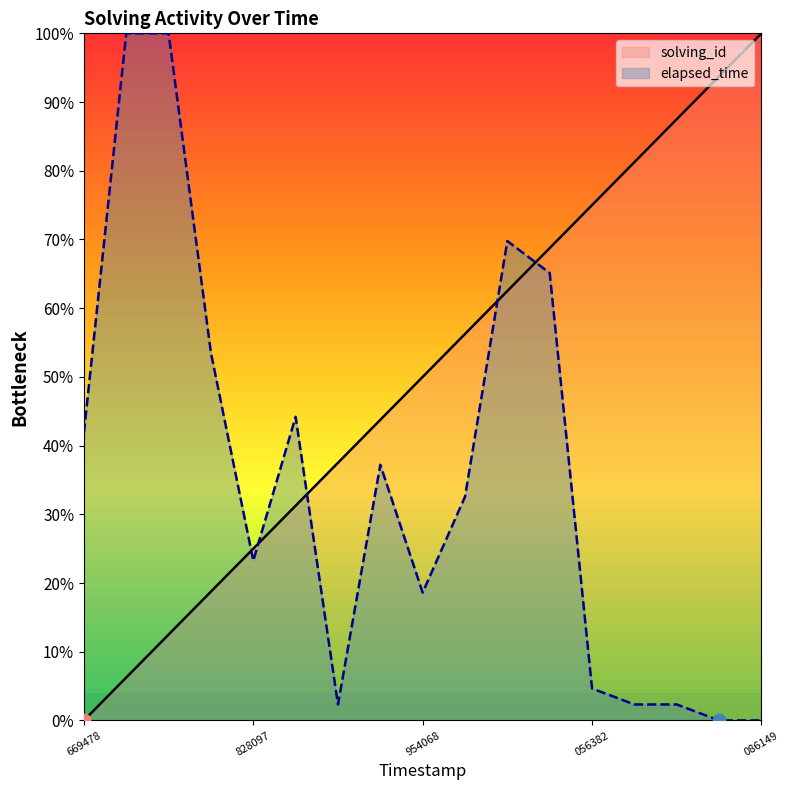

Which series contains the highest Y value?

solving_id